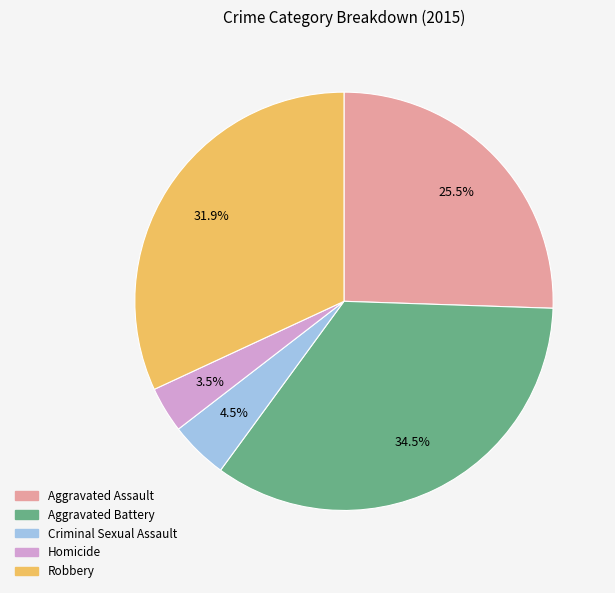

What is the ratio of the value at Aggravated Assault to the value at Criminal Sexual Assault?

5.7